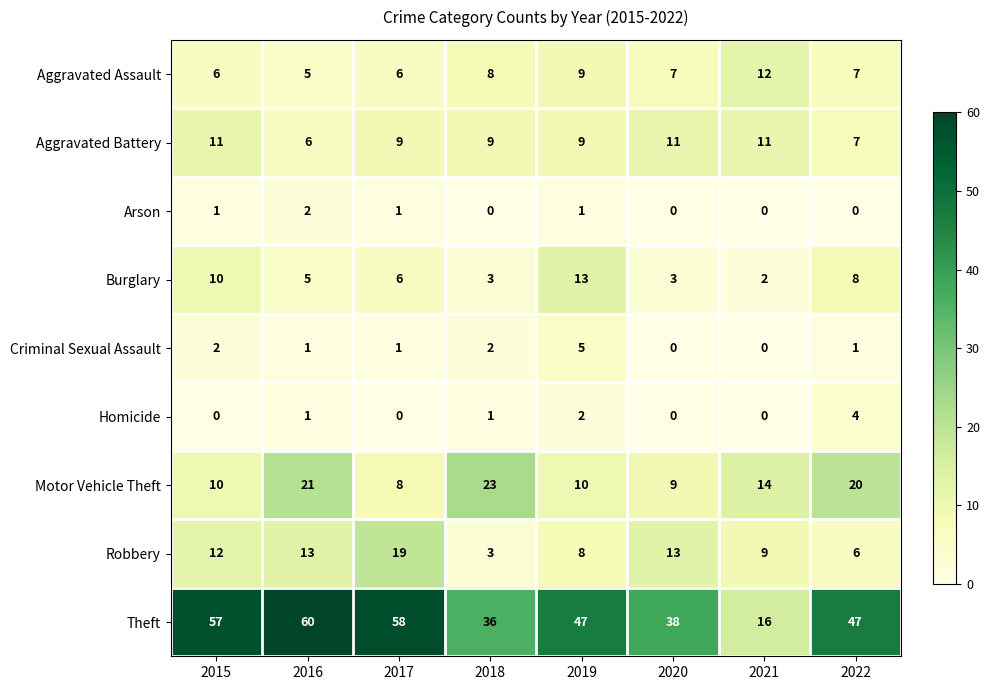

How many data points does each series have?

8